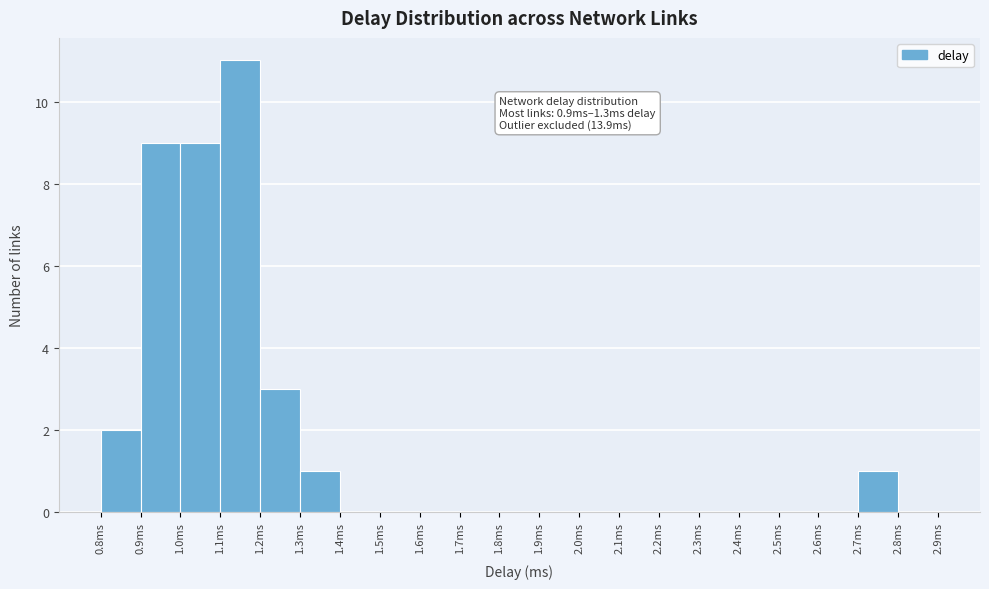

Which range on the x-axis has the tallest bar?

1.1 to 1.2